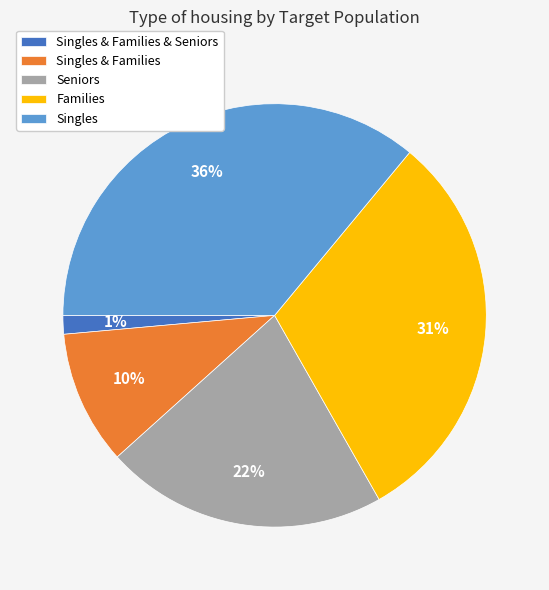

Is there a majority slice in this chart?

No